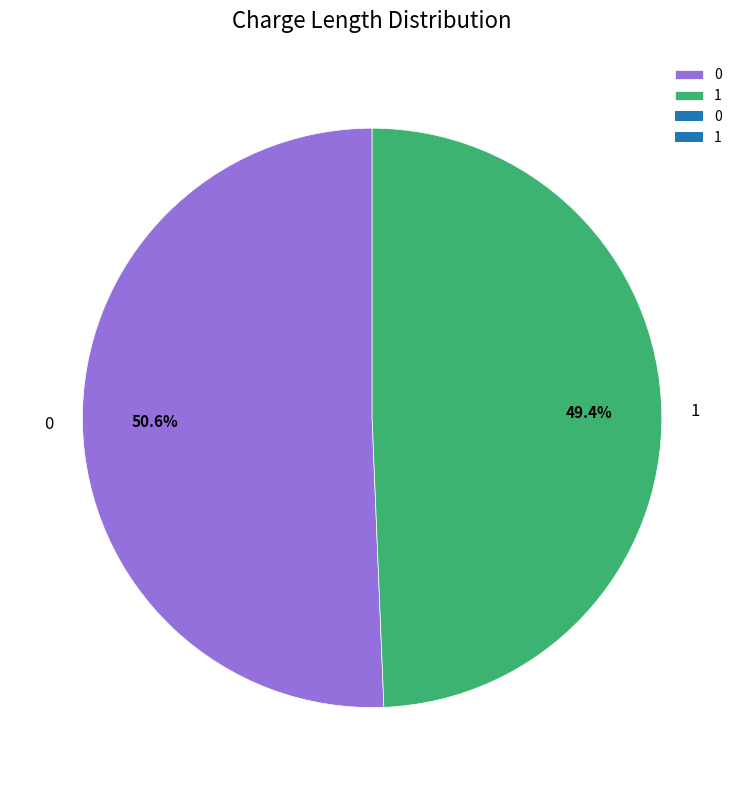

Which slice is the smallest?

1